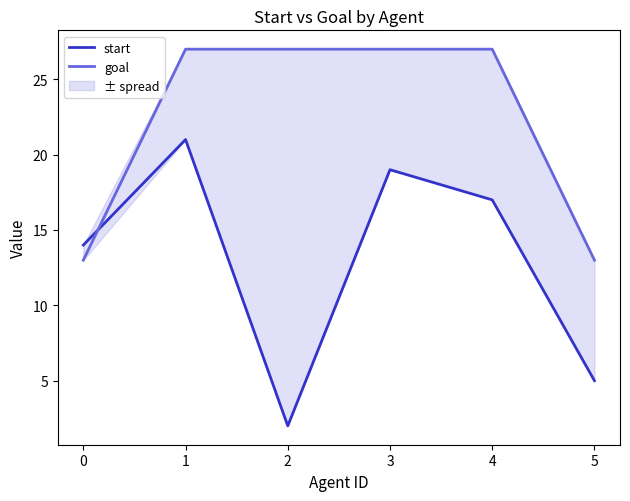

What is the maximum value shown in the chart?

27